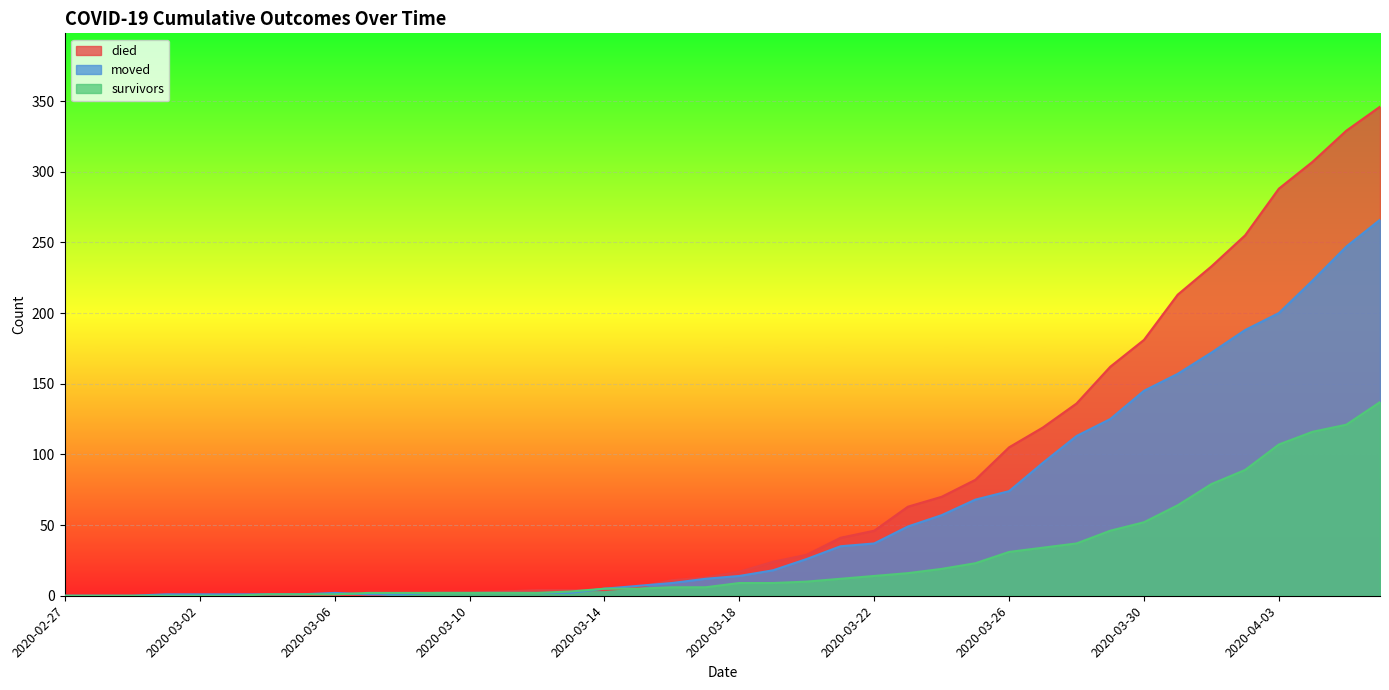

Between 2020-03-13 and 2020-03-27, which series saw the biggest shift?

died